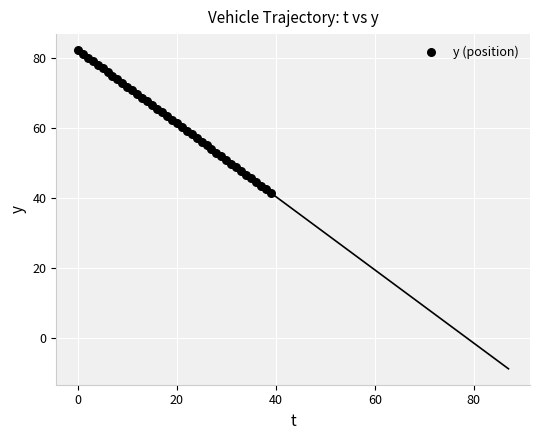

What is the range of Y values (max minus min)?

40.8